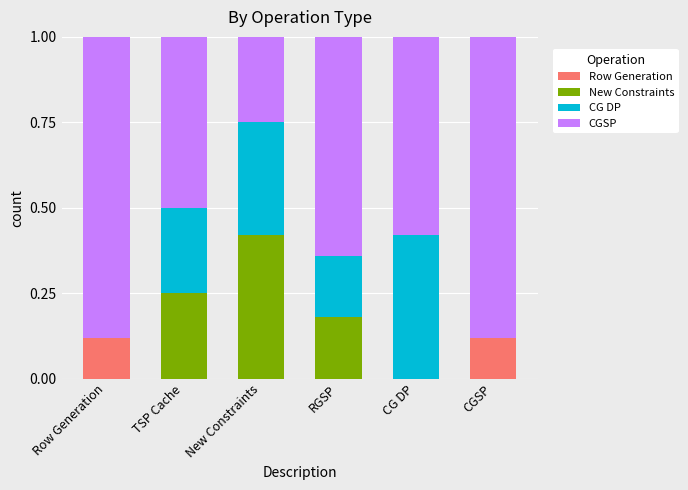

The value of Row Generation at Row Generation is 0.2. True or false?

False